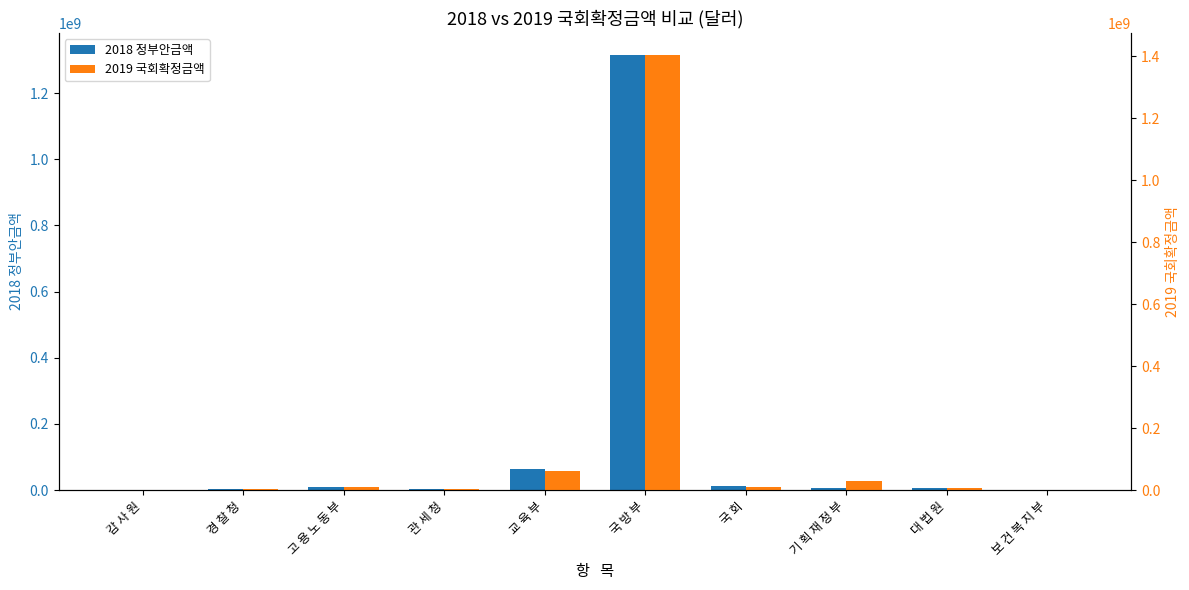

Rank the series at 감 사 원 from lowest to highest value.

2019 국회확정금액, 2018 정부안금액